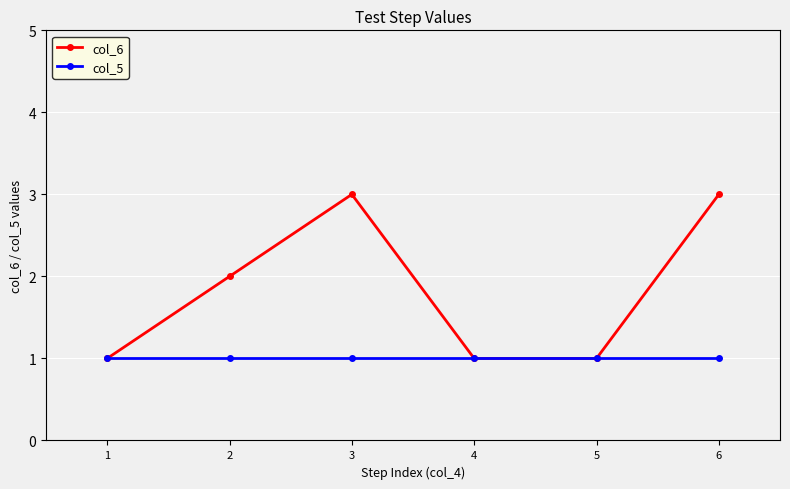

What is the average value of the col_6 series?

2